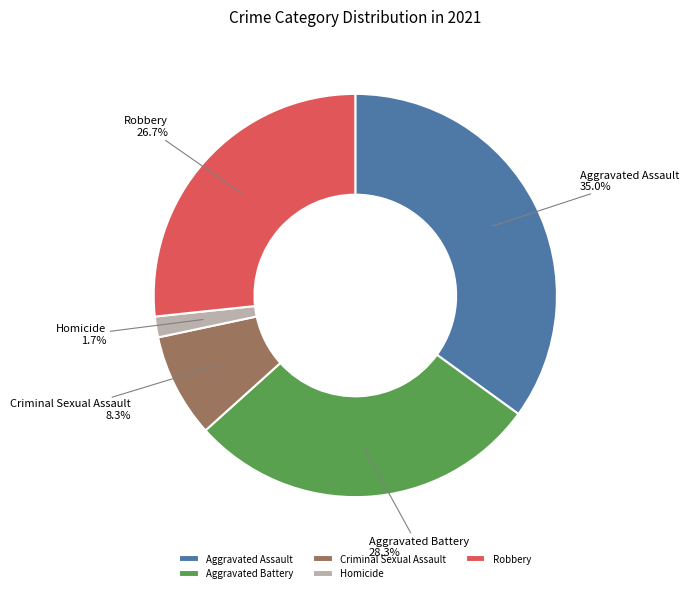

What percentage is the Homicide slice, to the nearest percent?

2%